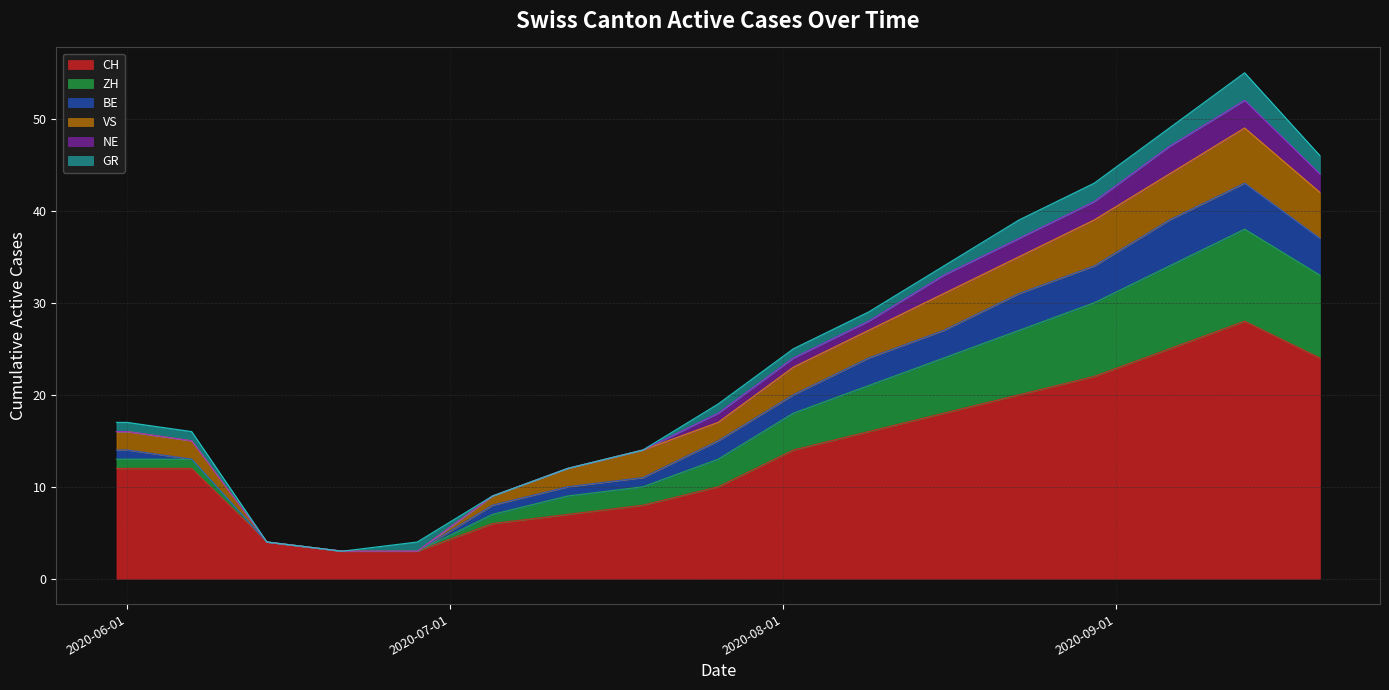

True or false: ZH has a value of 5 at 2020-08-09.

True